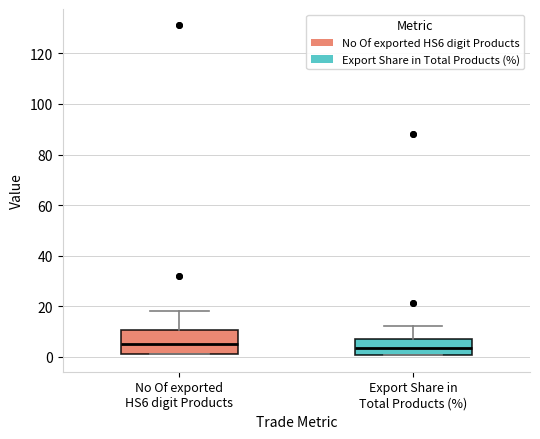

Reading left to right, transcribe this box plot: for each box, give where its median line is, the range the box spans, and where its two whiskers end, as read against the y-axis. The values are not printed on the chart, so give them approximately, as read against the axis.

No Of exported HS6 digit Products: median 6, box 2 to 10, whiskers 2 to 18
Export Share in Total Products (%): median 4, box 0 to 8, whiskers 0 to 12